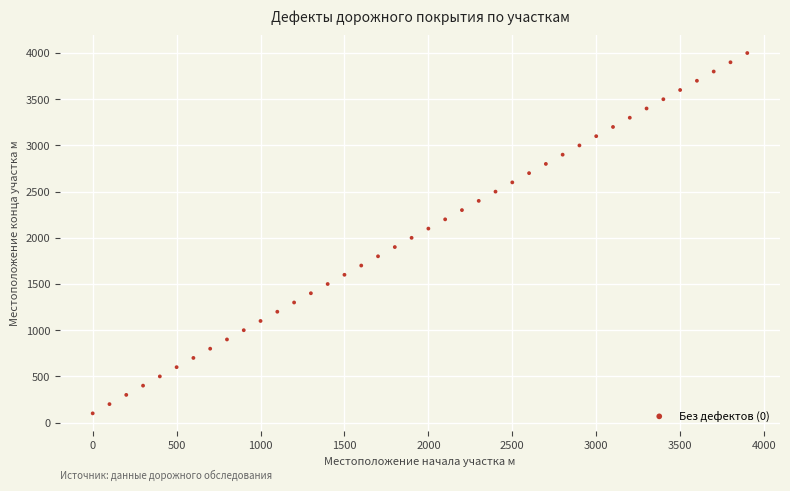

What is the range of X values (max minus min)?

3900